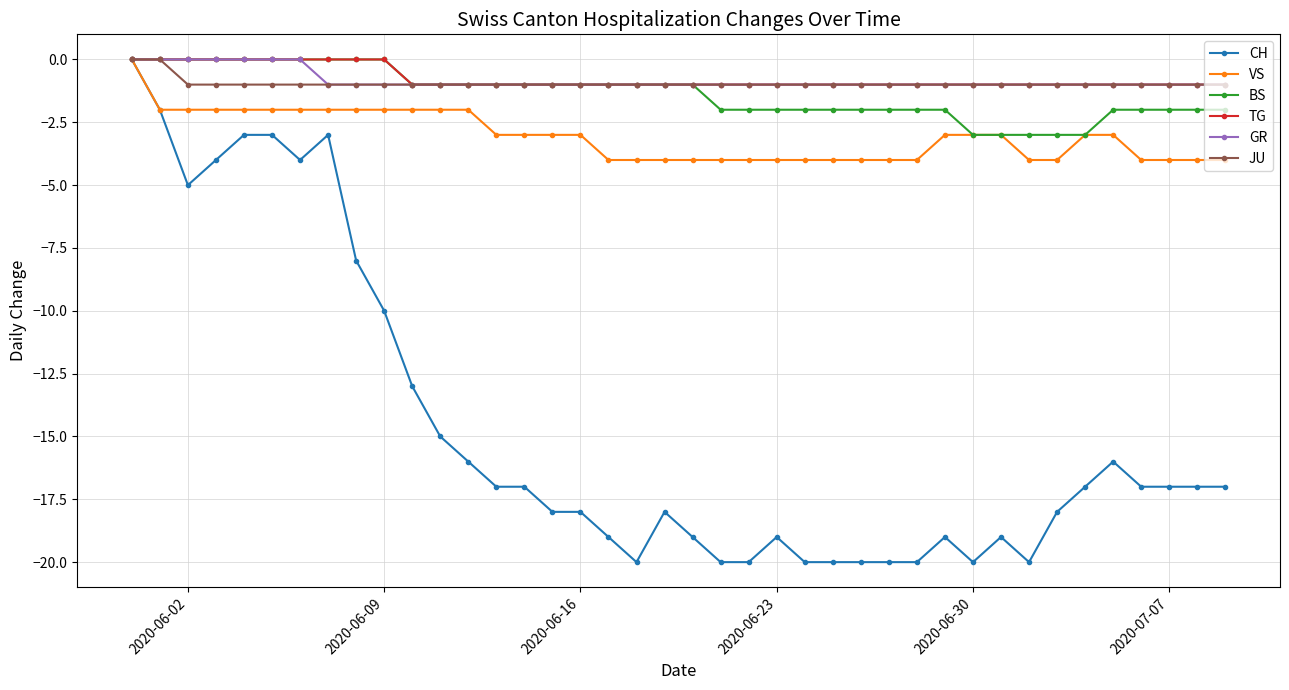

Which series has the widest spread of values?

CH